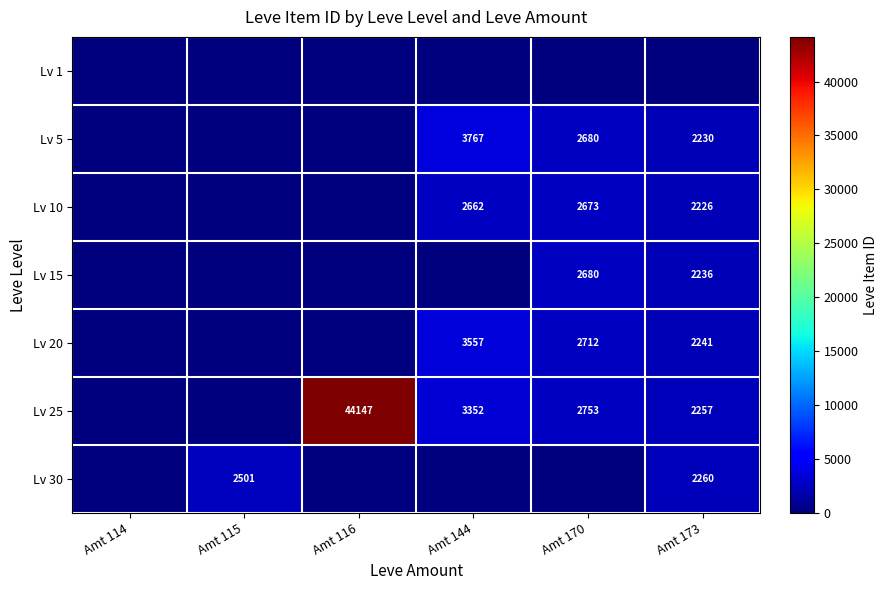

What is the greatest value displayed?

44147